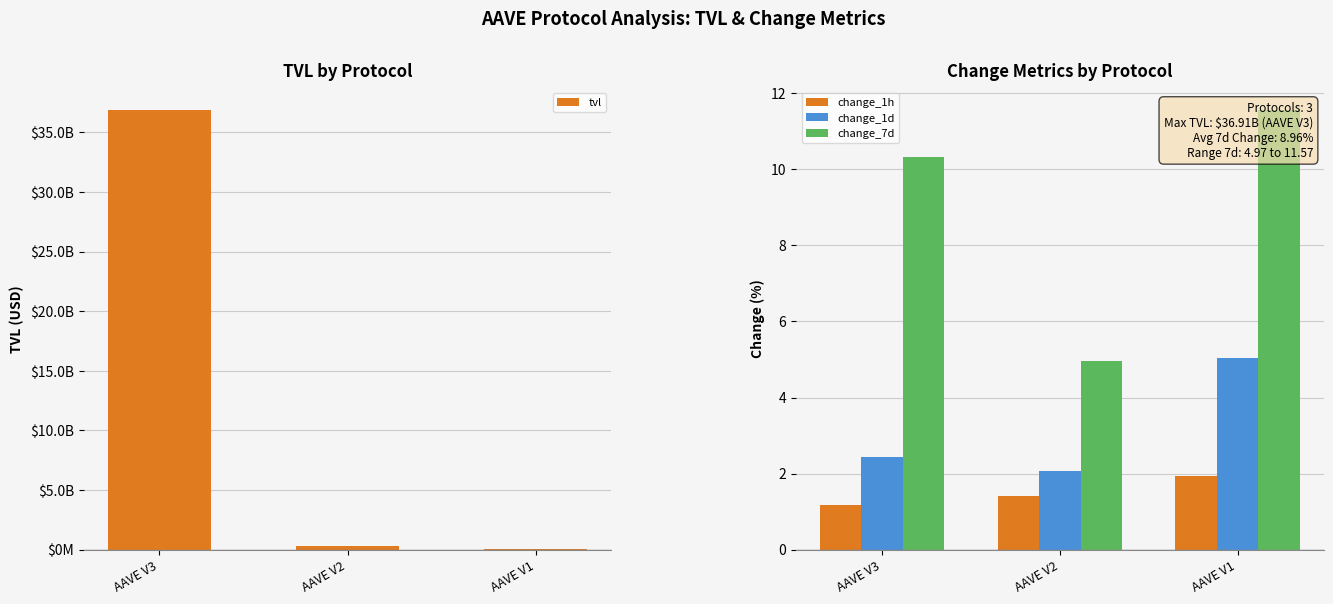

The value of tvl at AAVE V2 is 336277551.3. True or false?

True